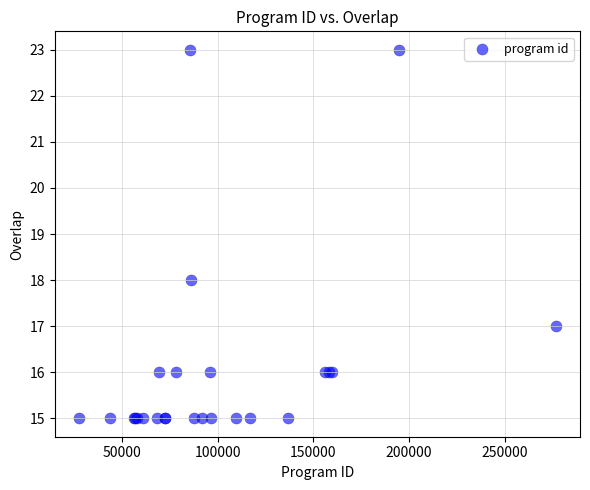

What Y value in the scatter plot is closest to 19?

18